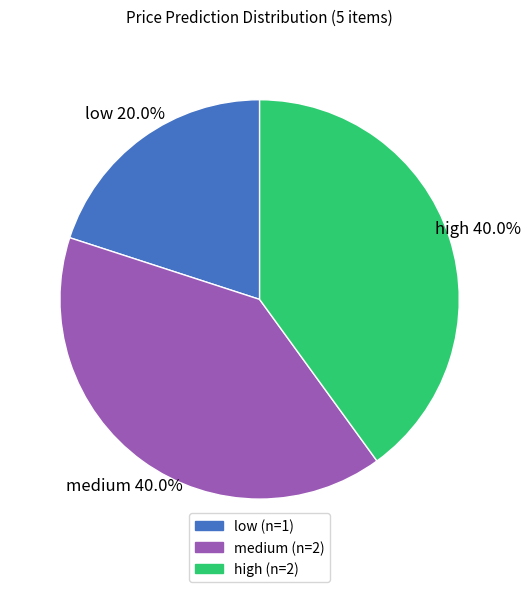

To the nearest percent, what percentage of the pie is high?

40%